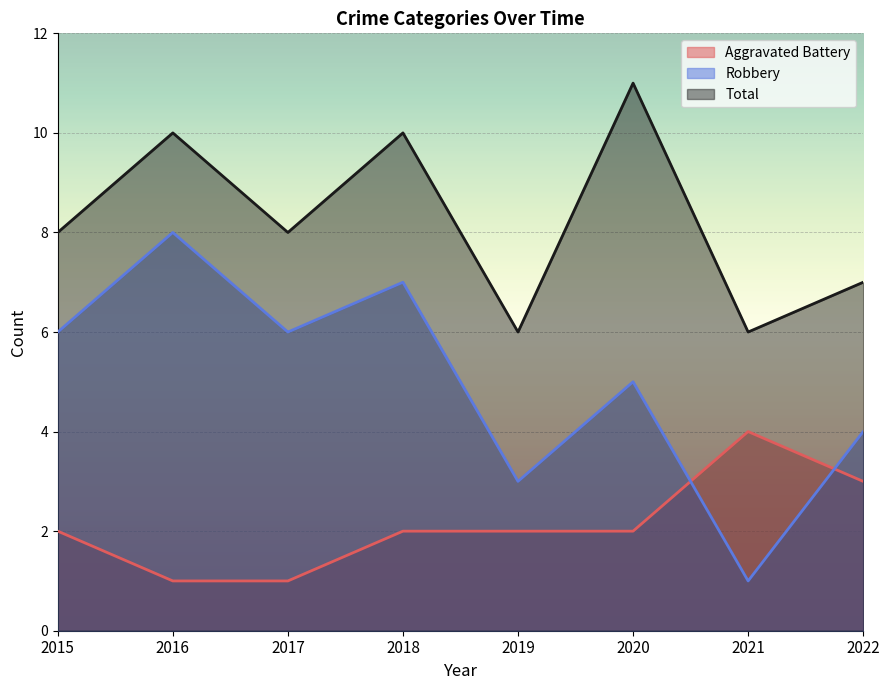

How many data points does each series have?

8